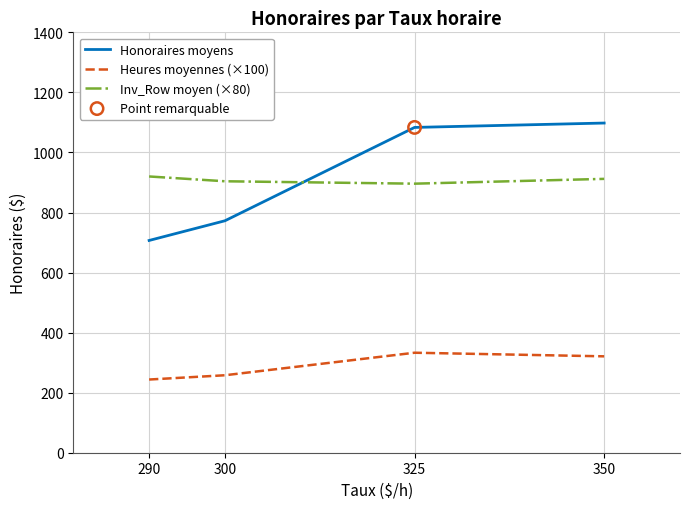

What is the spread (max minus min) of values at 325?

750.3